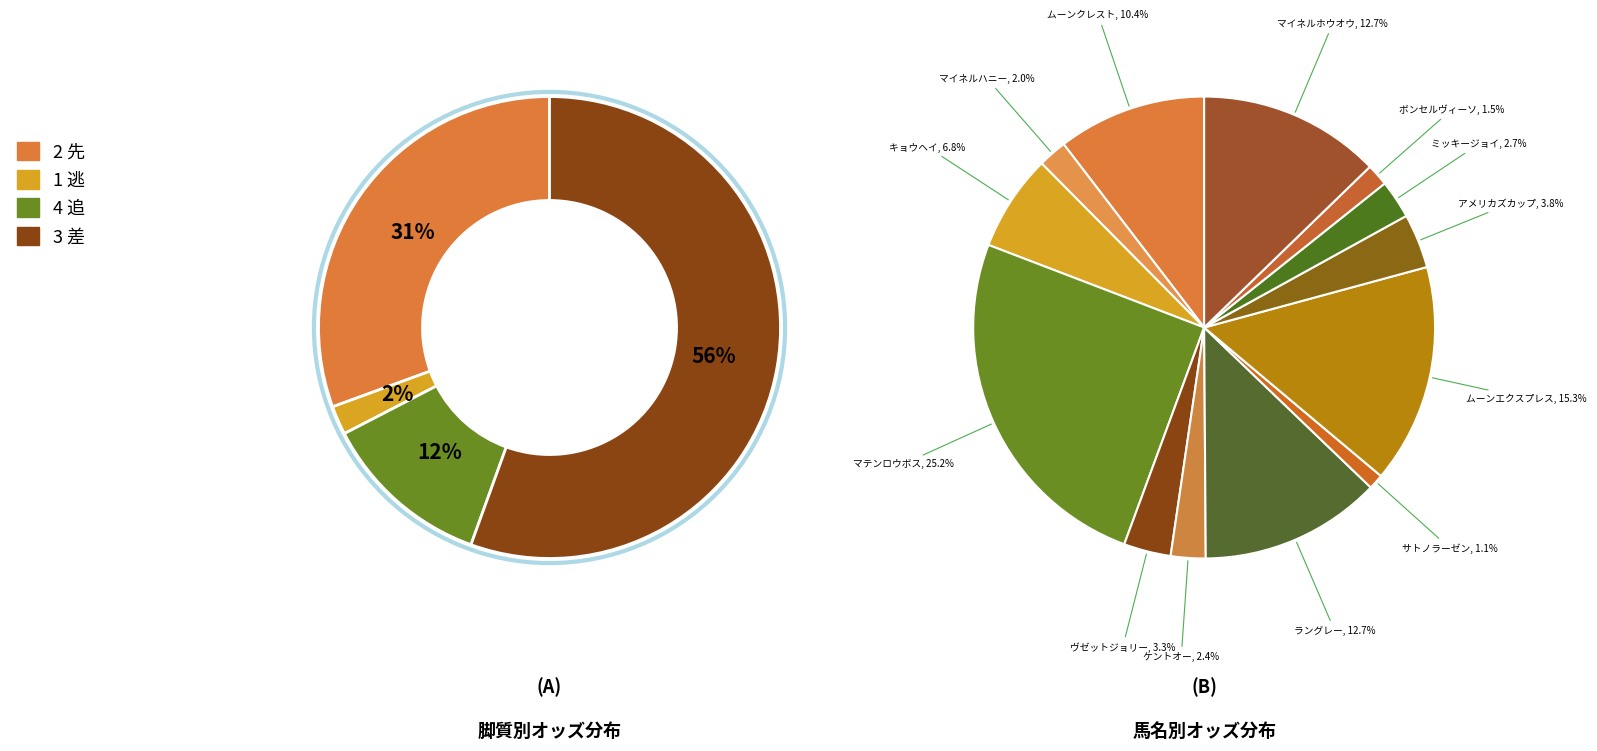

Which has a higher value, キョウヘイ or アメリカズカップ?

キョウヘイ